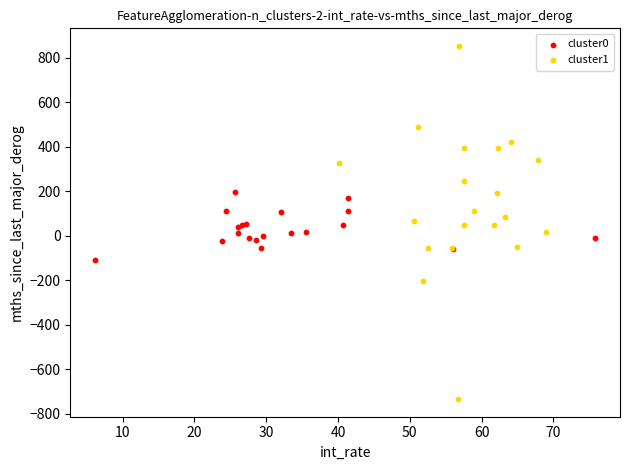

Which series has the widest spread of Y values?

cluster1